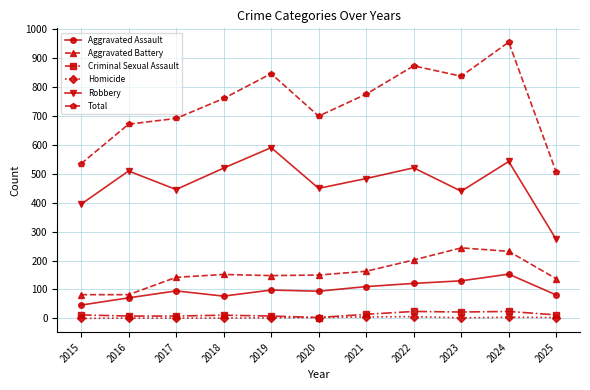

True or false: Aggravated Battery and Criminal Sexual Assault cross at least once.

False